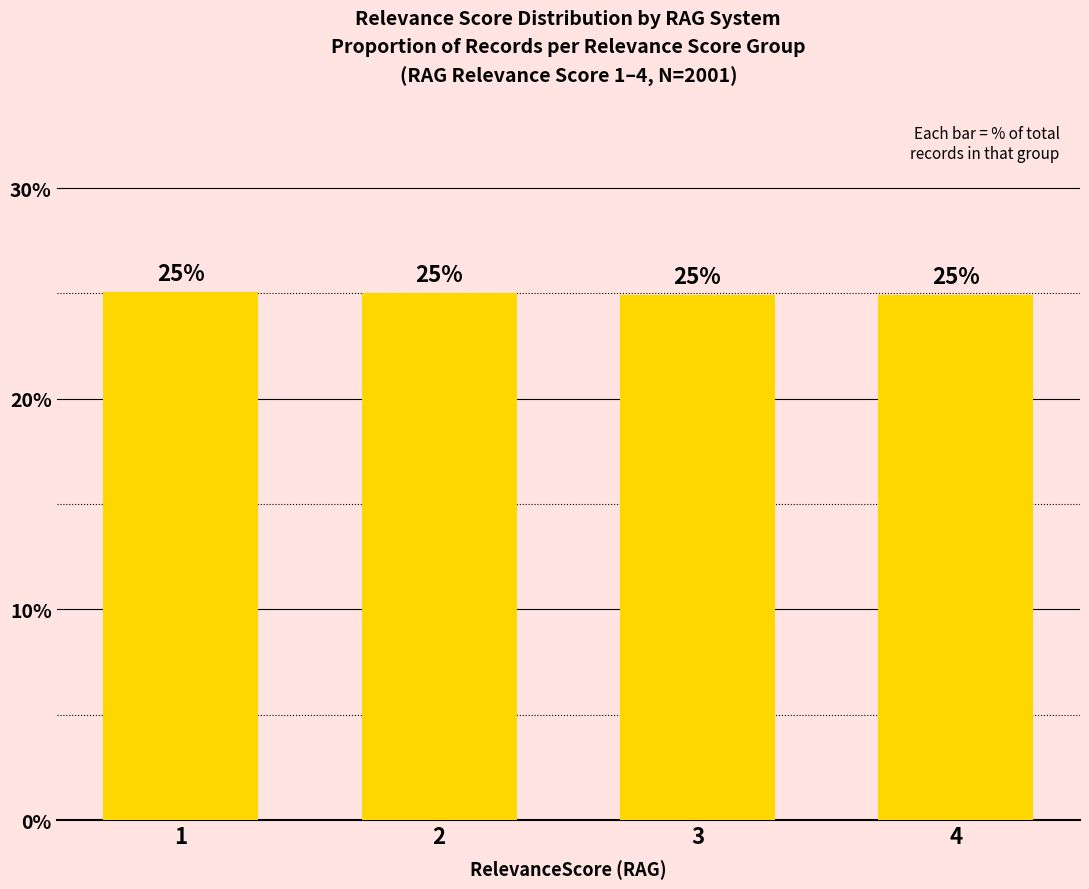

What is the change in value from 2 to 3?

-0.1